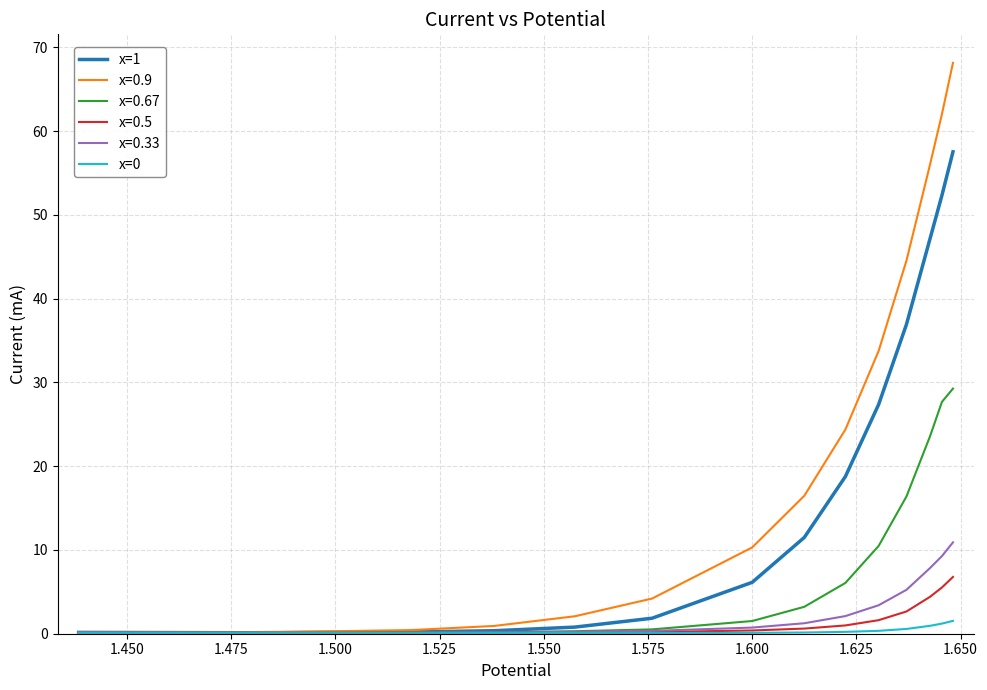

What is the average value of the x=1 series?

18.7